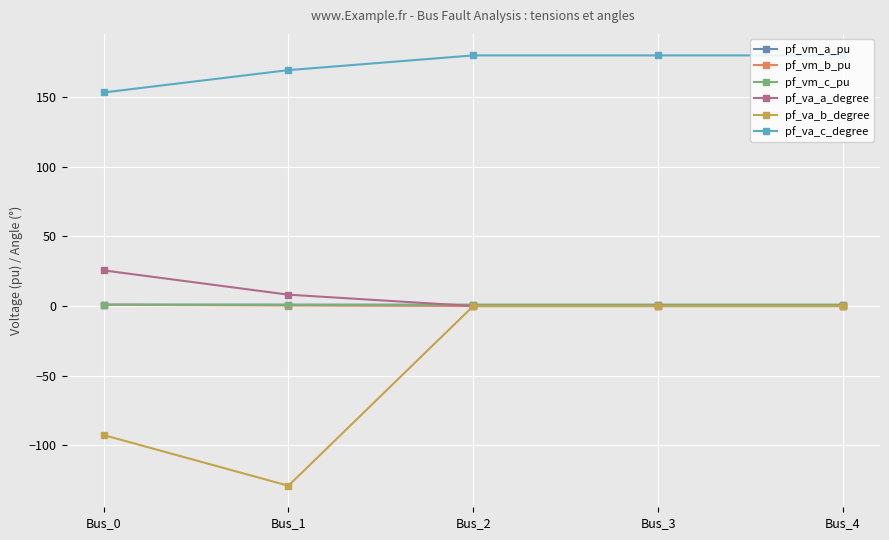

True or false: pf_va_b_degree has more than 2 points higher than both neighbors.

False